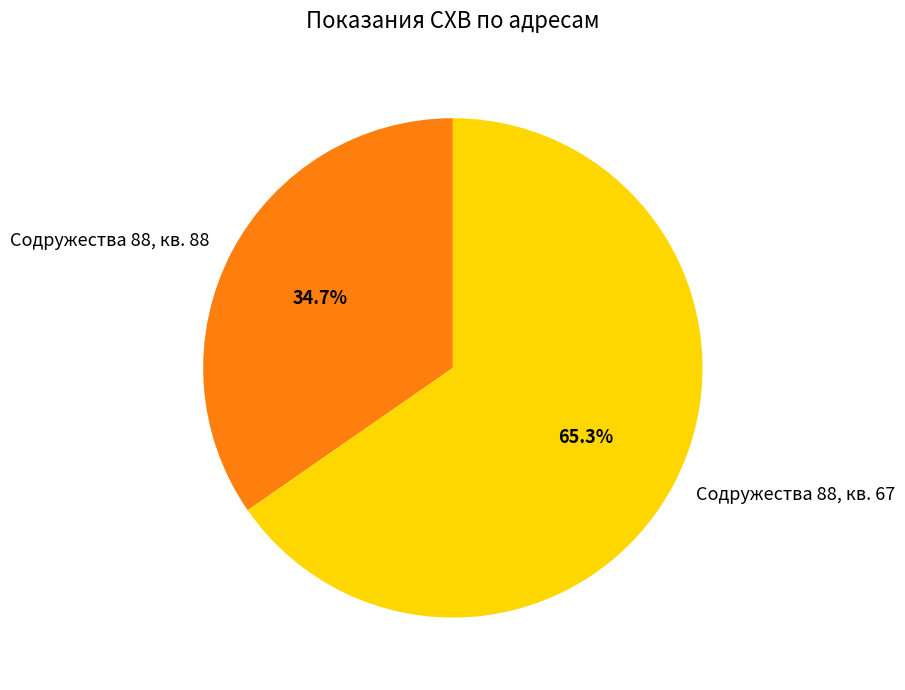

True or false: Содружества 88, кв. 67 accounts for 53% of the total.

False